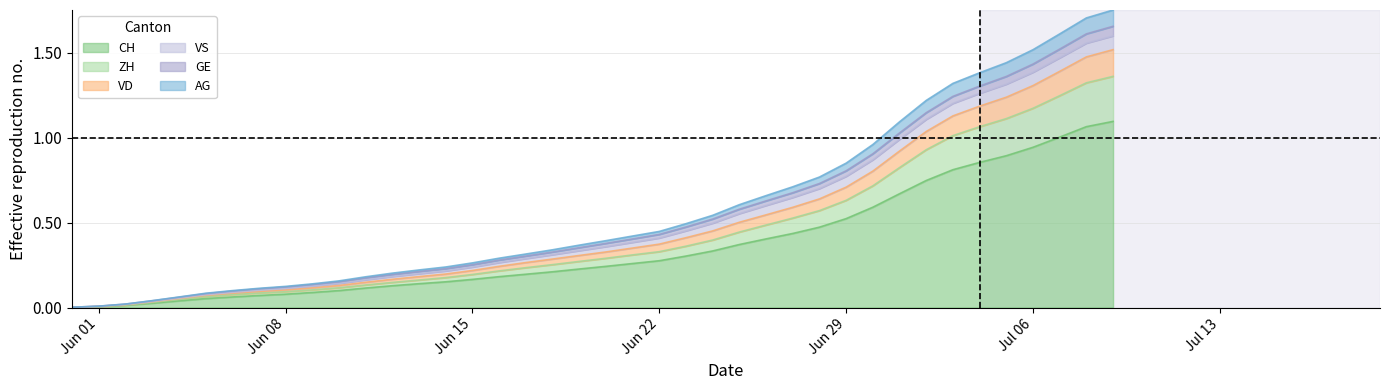

Does the chart have visible grid lines?

Yes